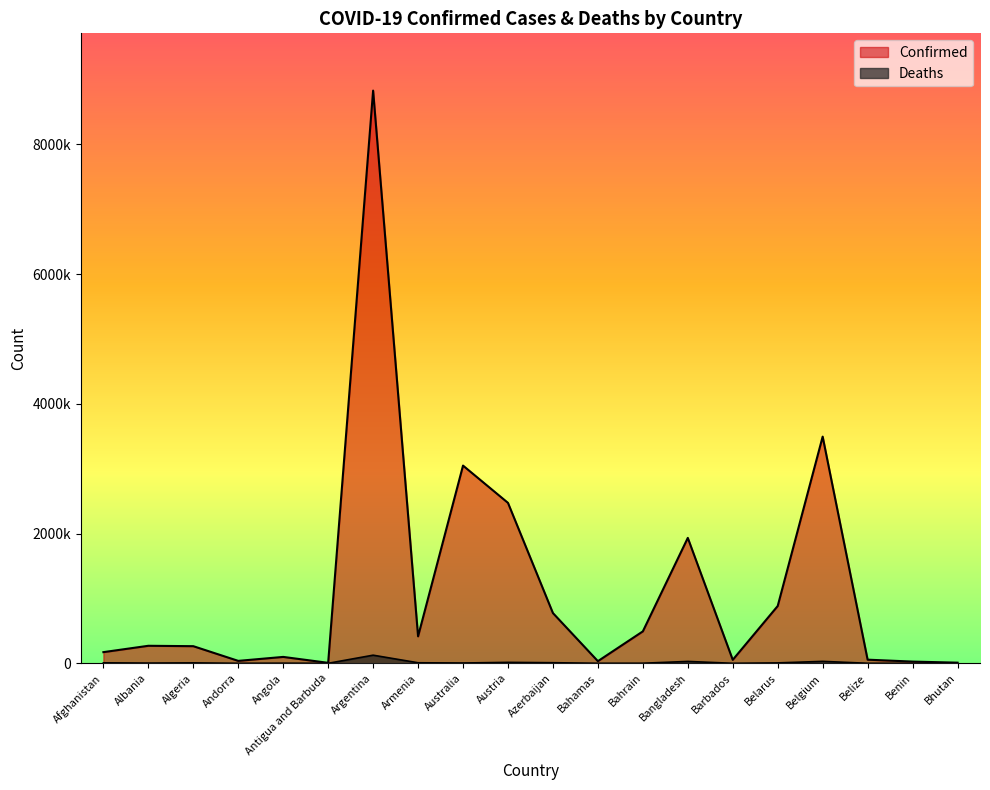

Which series has the widest spread of values?

Confirmed